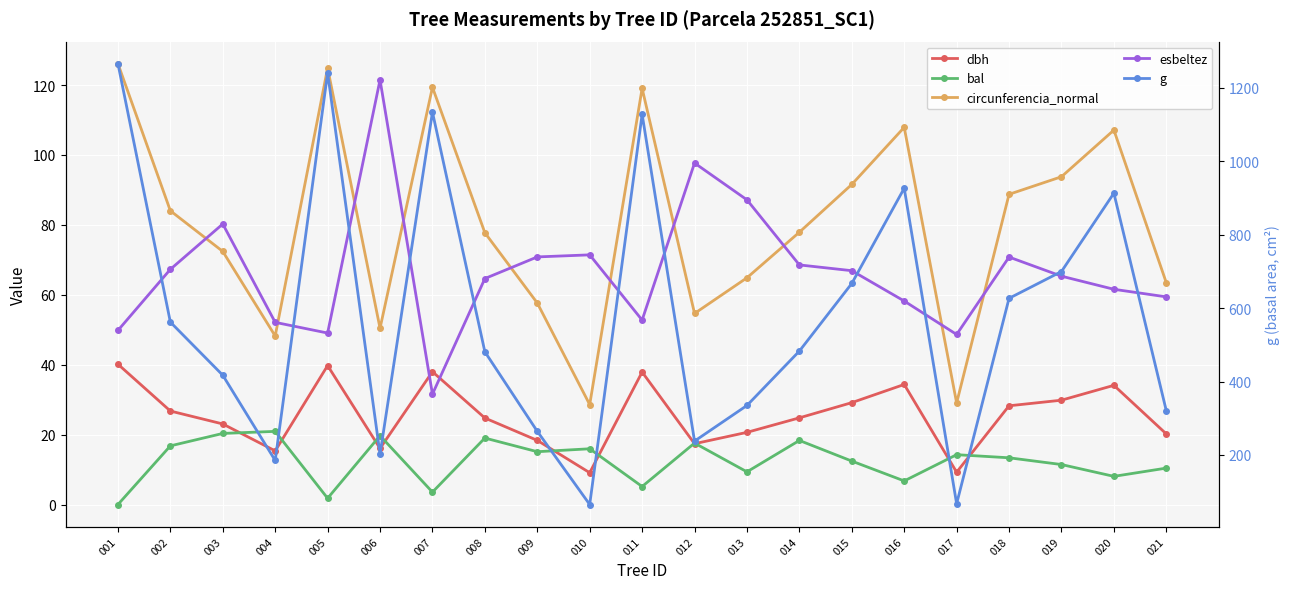

How many data points in g are less than 483?

10